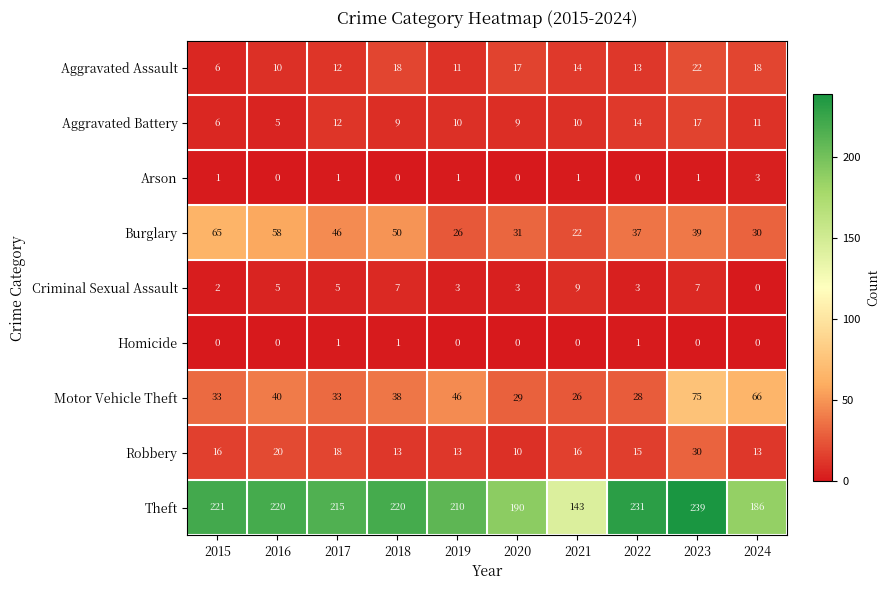

What is the minimum value for Burglary?

22